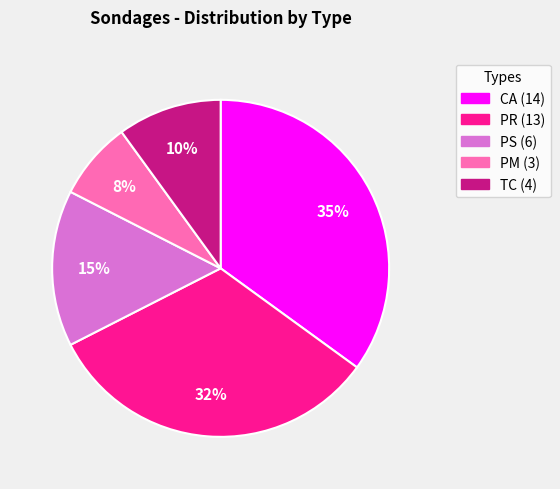

Which has a higher value, CA or TC?

CA